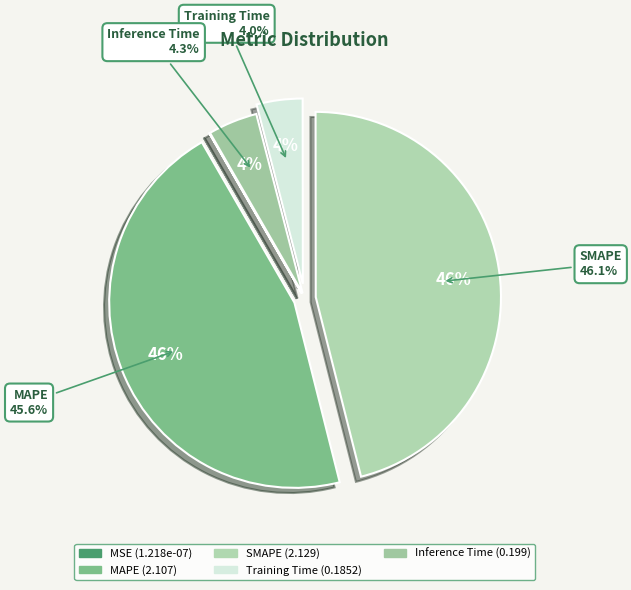

Does MSE represent more than half of the total?

No